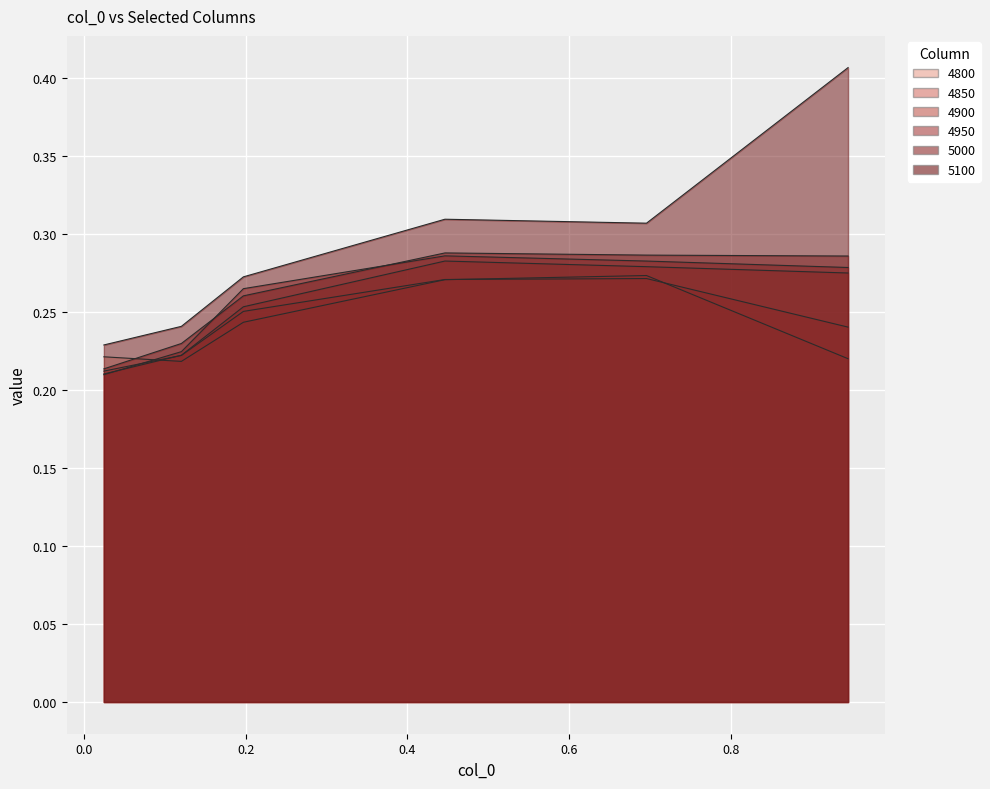

List the labels in order of 4950 value, largest first.

0.4465753424657534, 0.6958904109589041, 0.9452054794520548, 0.1972602739726027, 0.1205479452054795, 0.02465753424657534